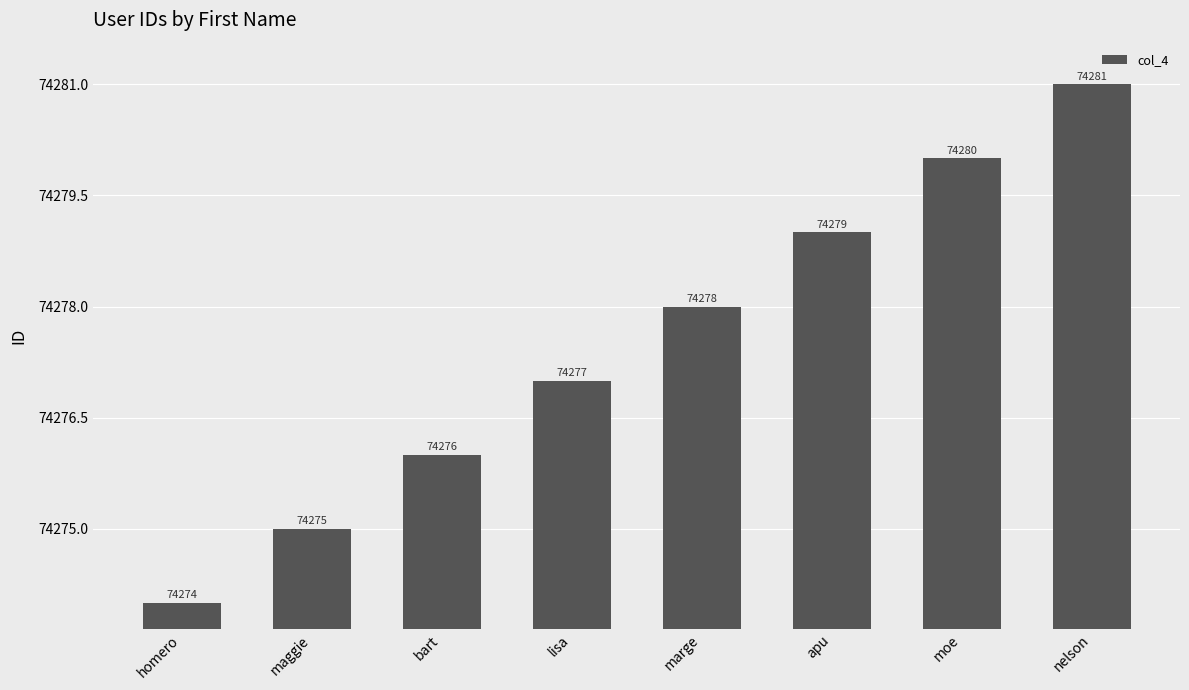

At which label is the value closest to 74277?

lisa